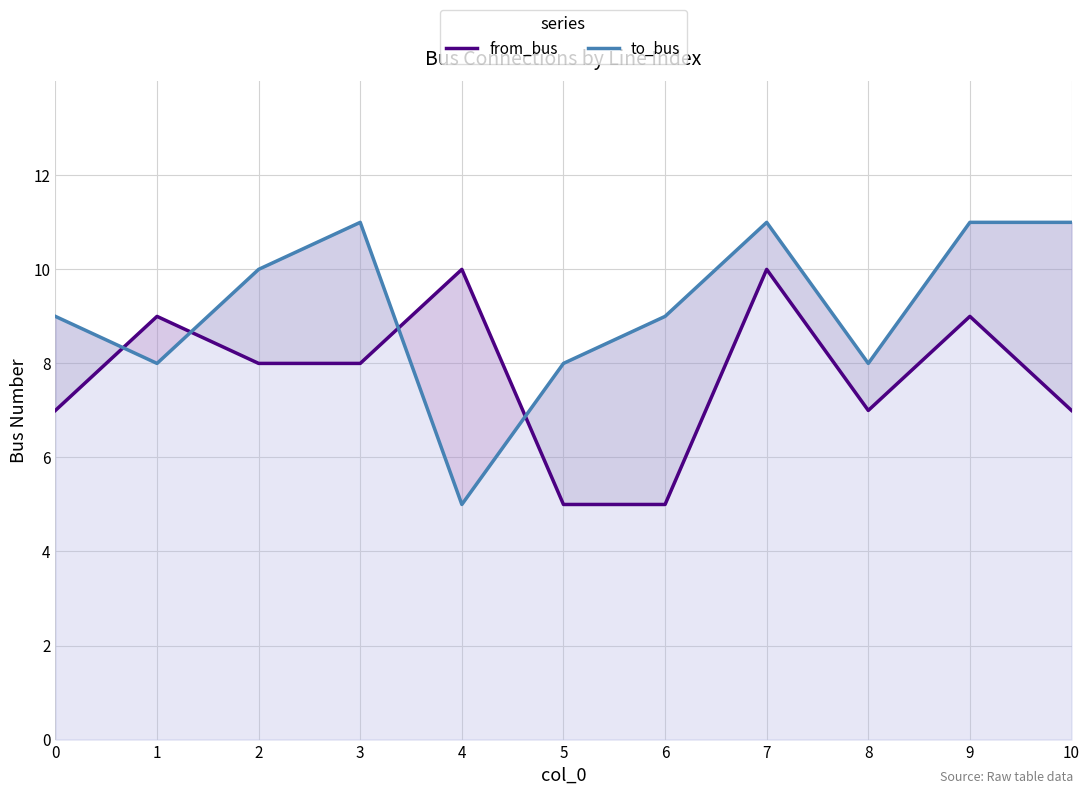

At which category is the sum across all series the highest?

7